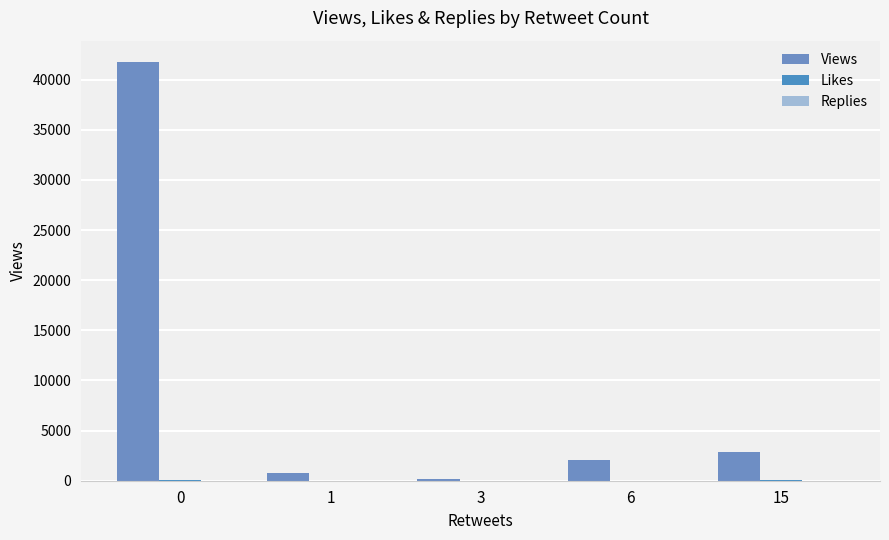

What is the value of the Replies bar at the 1st from the left?

5